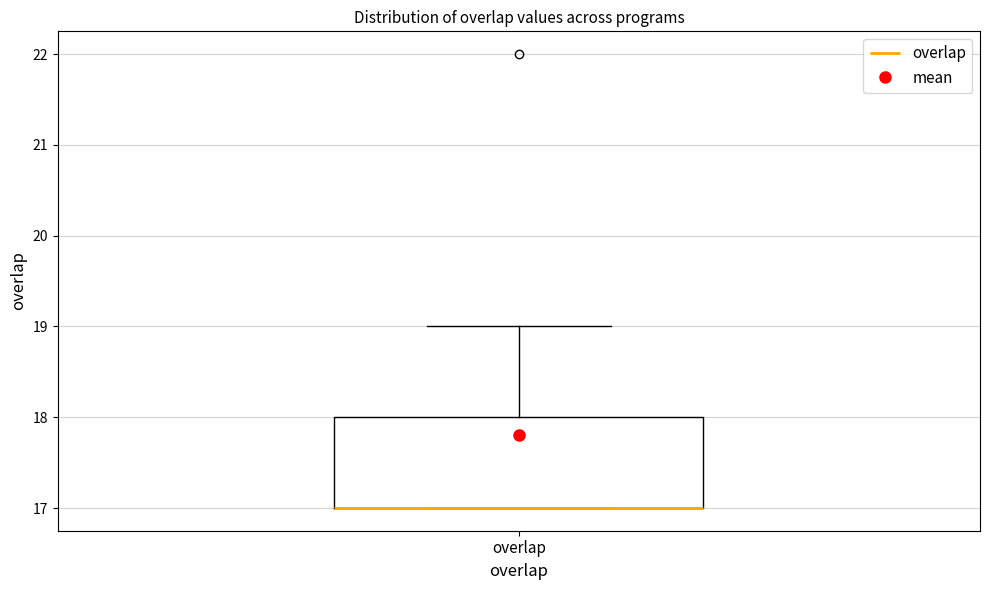

Where does the upper whisker of the box for overlap end on the y-axis? The values are not printed on the chart, so give them approximately, as read against the axis.

19